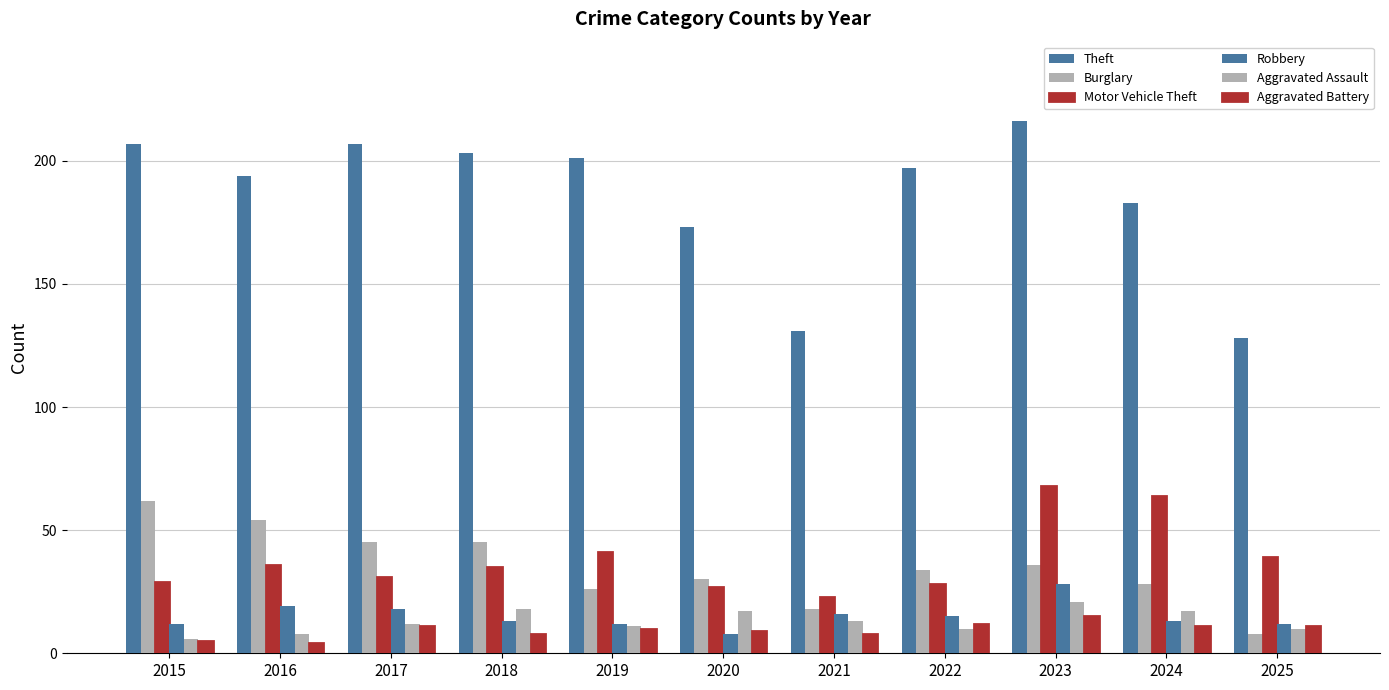

What is the sum of the Motor Vehicle Theft values at 2019 and 2021?

64